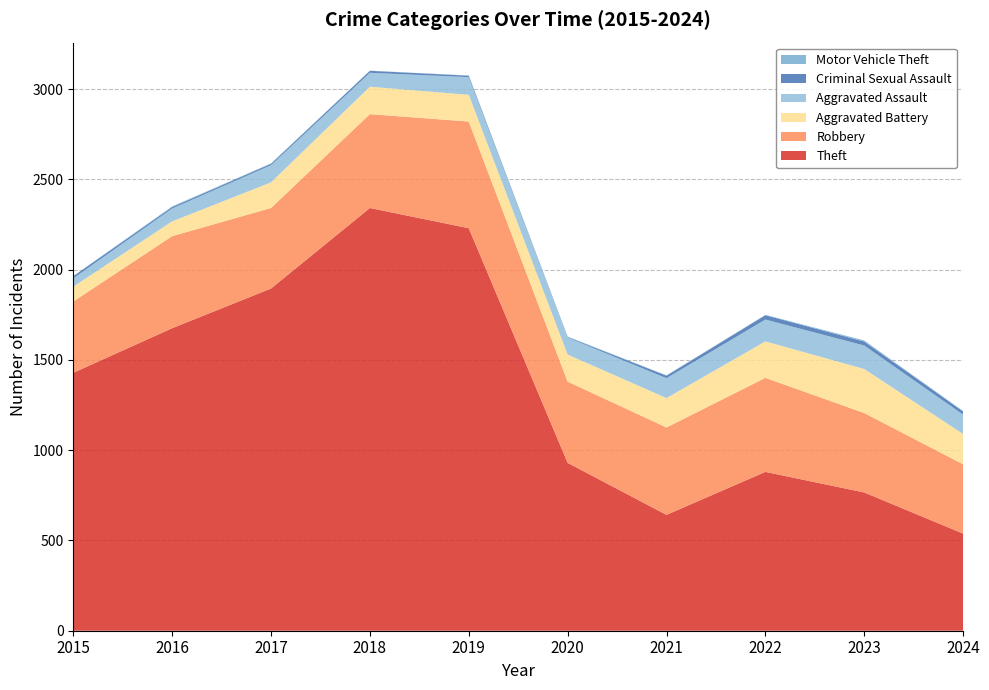

Reading left to right, list all the values displayed in this chart.

Theft: 1429	1676	1896	2342	2230	930	642	880	766	538
Robbery: 395	510	446	520	591	450	484	521	440	384
Aggravated Battery: 82	82	142	152	148	150	163	202	244	168
Aggravated Assault: 46	71	95	77	98	94	110	121	130	107
Criminal Sexual Assault: 12	8	8	11	8	3	14	24	22	18
Motor Vehicle Theft: 1	4	2	1	1	3	2	2	6	2